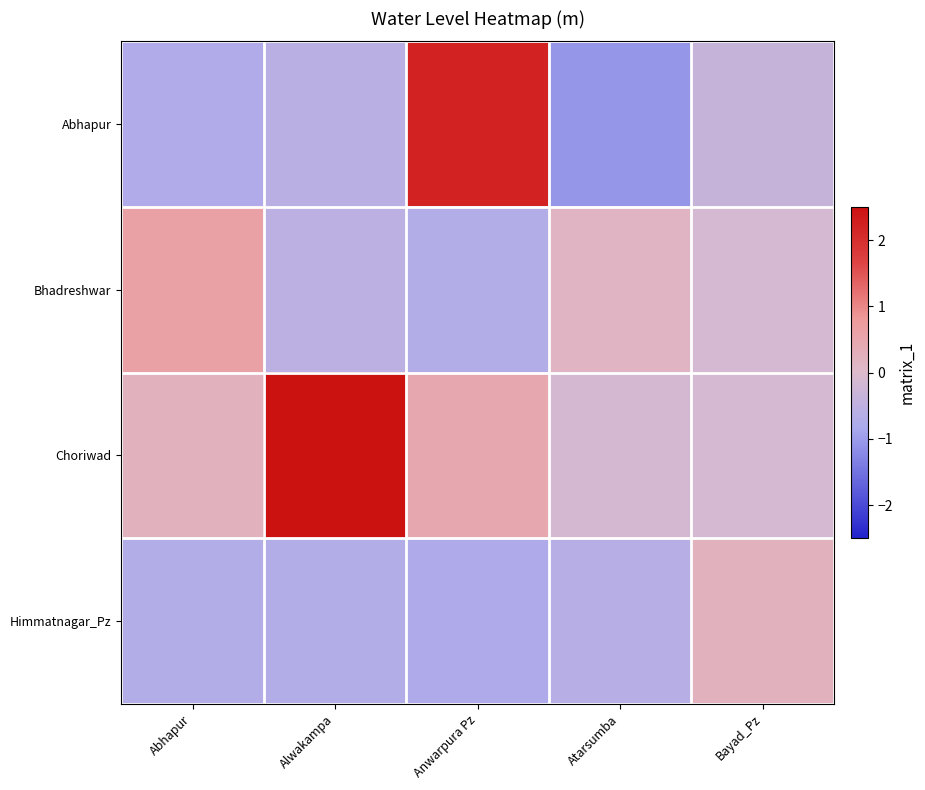

At Atarsumba, list the series in order from smallest to largest.

Abhapur, Himmatnagar_Pz, Choriwad, Bhadreshwar